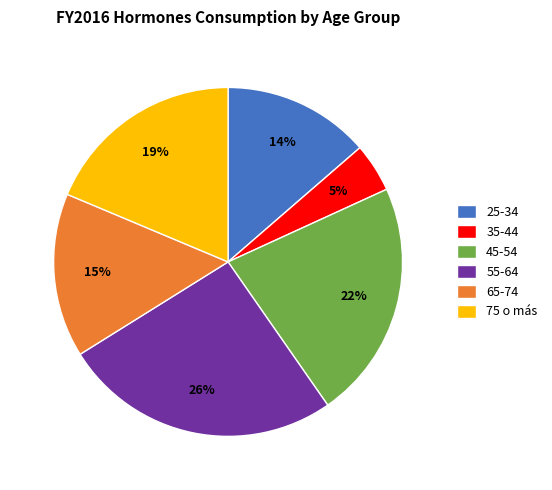

Is the sum of 45-54 and 75 o más greater than half?

No